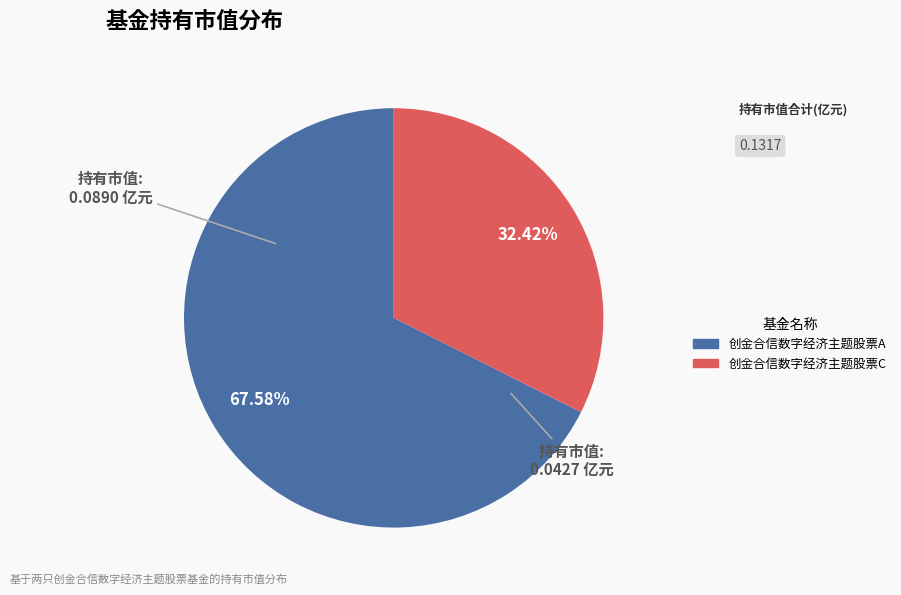

Which category accounts for the majority?

创金合信数字经济主题股票A